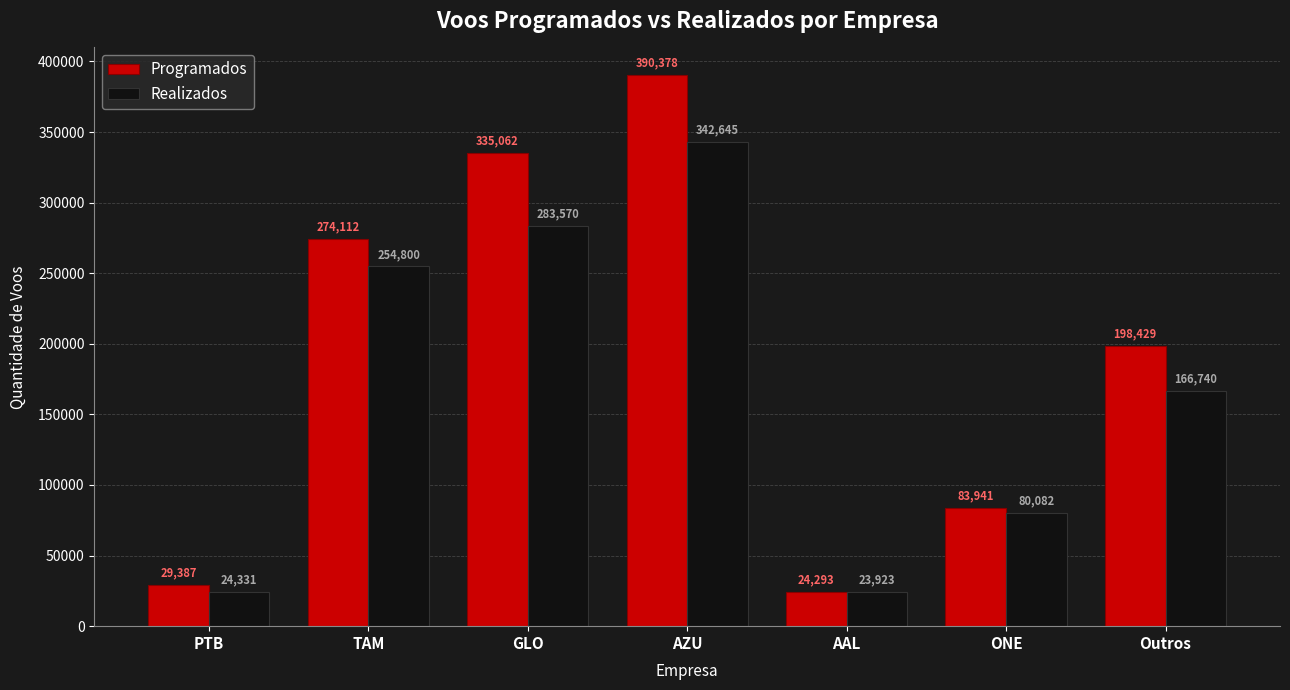

Which label corresponds to the largest value in the chart?

AZU